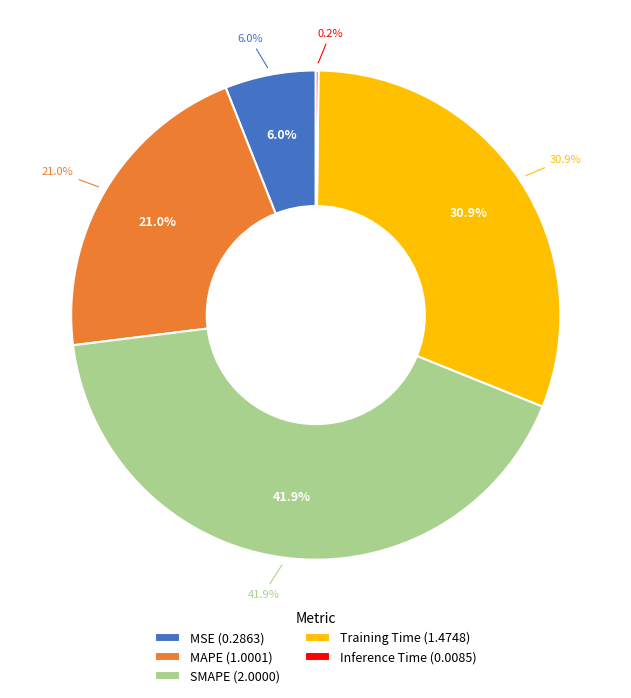

To the nearest percent, what percentage of the pie is MAPE?

21%